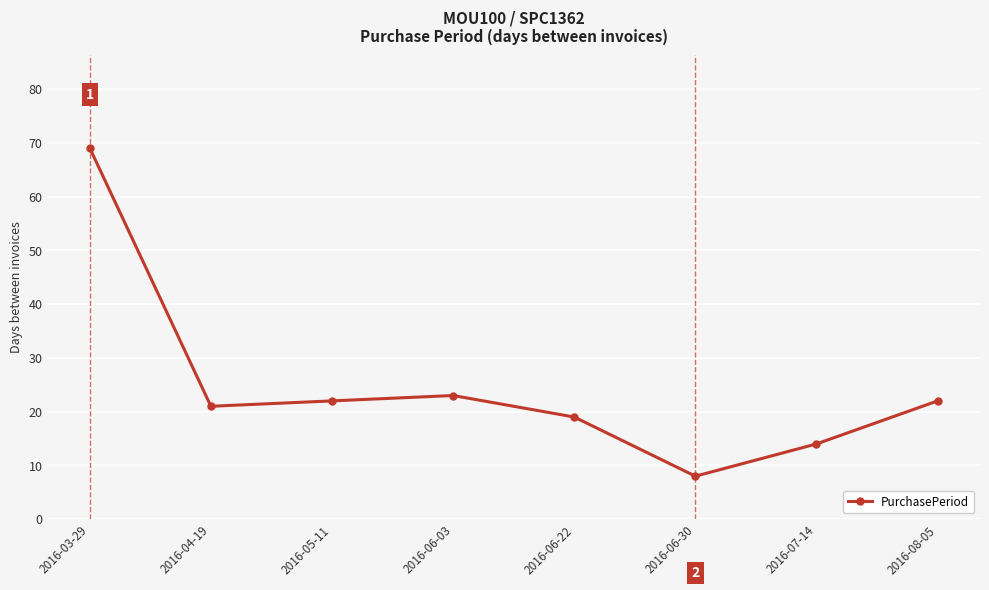

Is this an area chart (filled region under the line)?

No